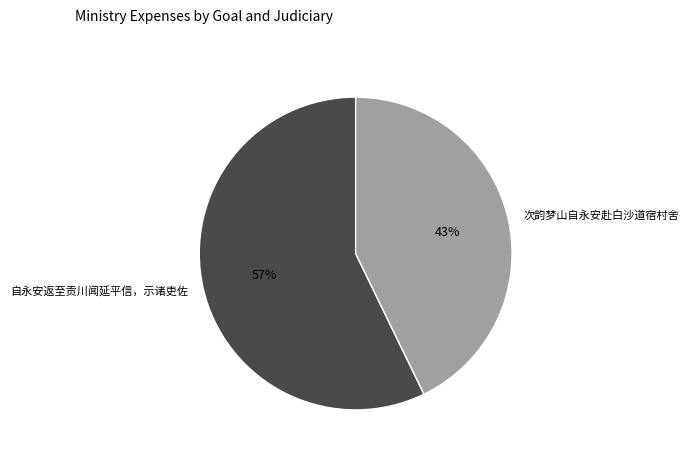

To the nearest percent, what is the difference between the largest and smallest slice percentages?

14%